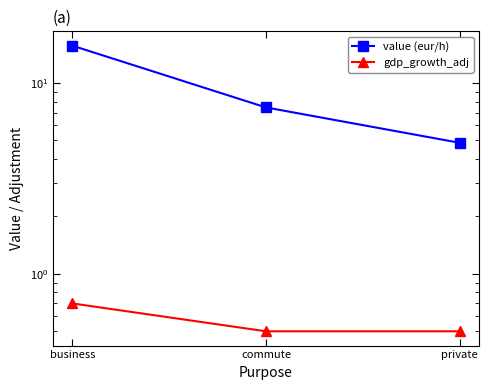

What is the average value of the value (eur/h) series?

9.3